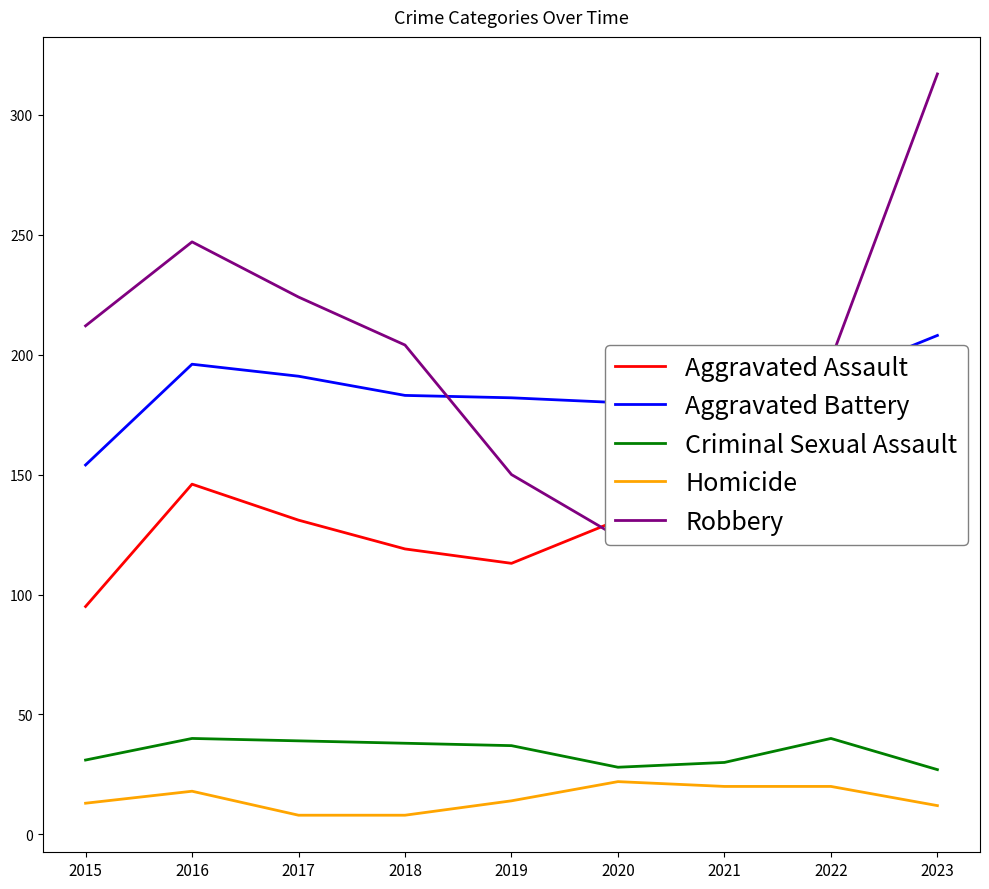

What is the value of the Aggravated Battery point at the 1st from the left?

154